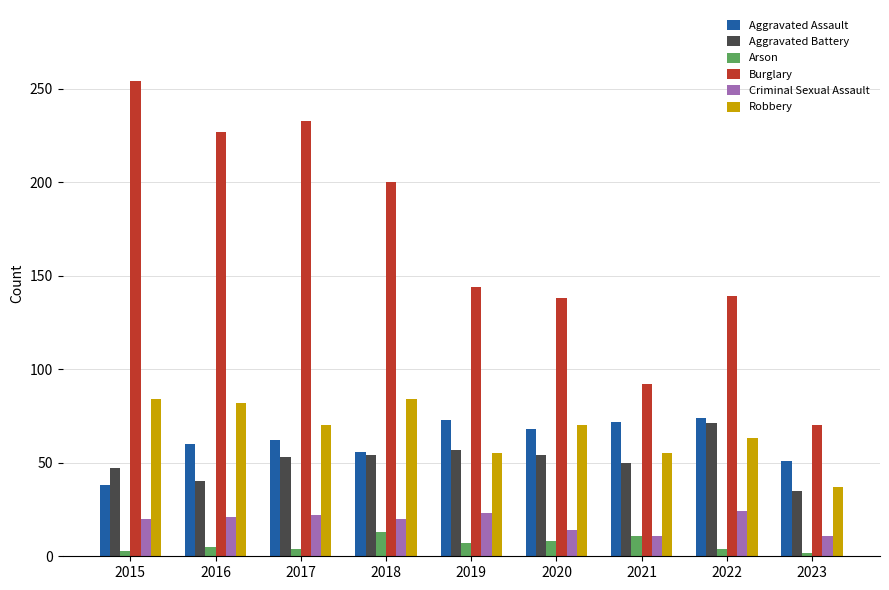

Which series has the largest range (max minus min)?

Burglary